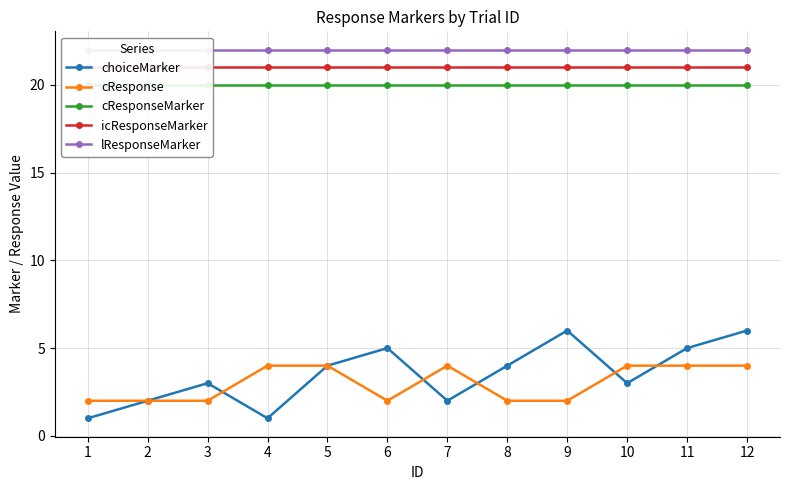

Reading left to right, transcribe all the data shown in this chart.

choiceMarker: 1=1	2=2	3=3	4=1	5=4	6=5	7=2	8=4	9=6	10=3	11=5	12=6
cResponse: 1=2	2=2	3=2	4=4	5=4	6=2	7=4	8=2	9=2	10=4	11=4	12=4
cResponseMarker: 1=20	2=20	3=20	4=20	5=20	6=20	7=20	8=20	9=20	10=20	11=20	12=20
icResponseMarker: 1=21	2=21	3=21	4=21	5=21	6=21	7=21	8=21	9=21	10=21	11=21	12=21
lResponseMarker: 1=22	2=22	3=22	4=22	5=22	6=22	7=22	8=22	9=22	10=22	11=22	12=22